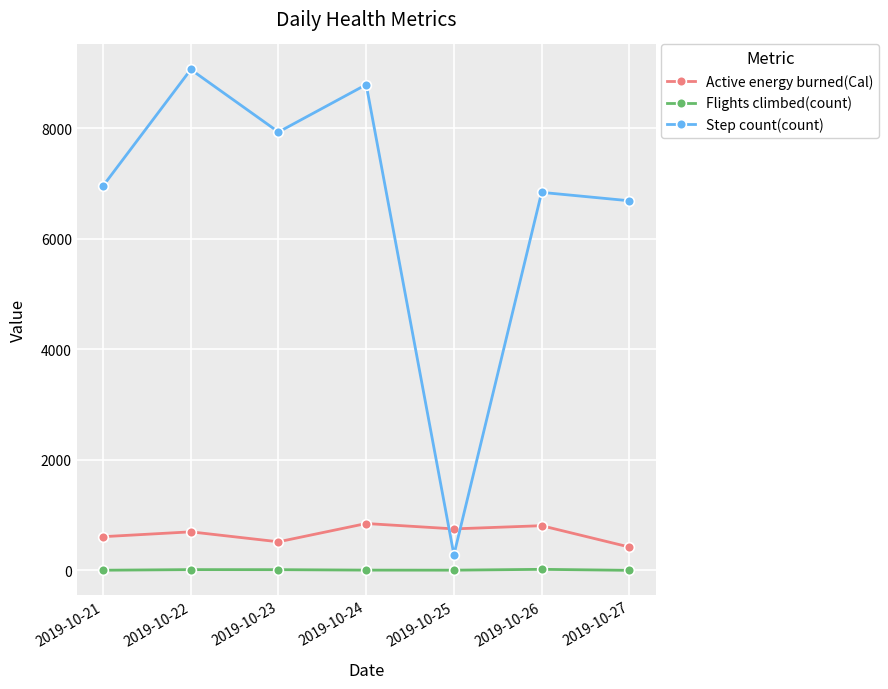

Which series has the largest range (max minus min)?

Step count(count)